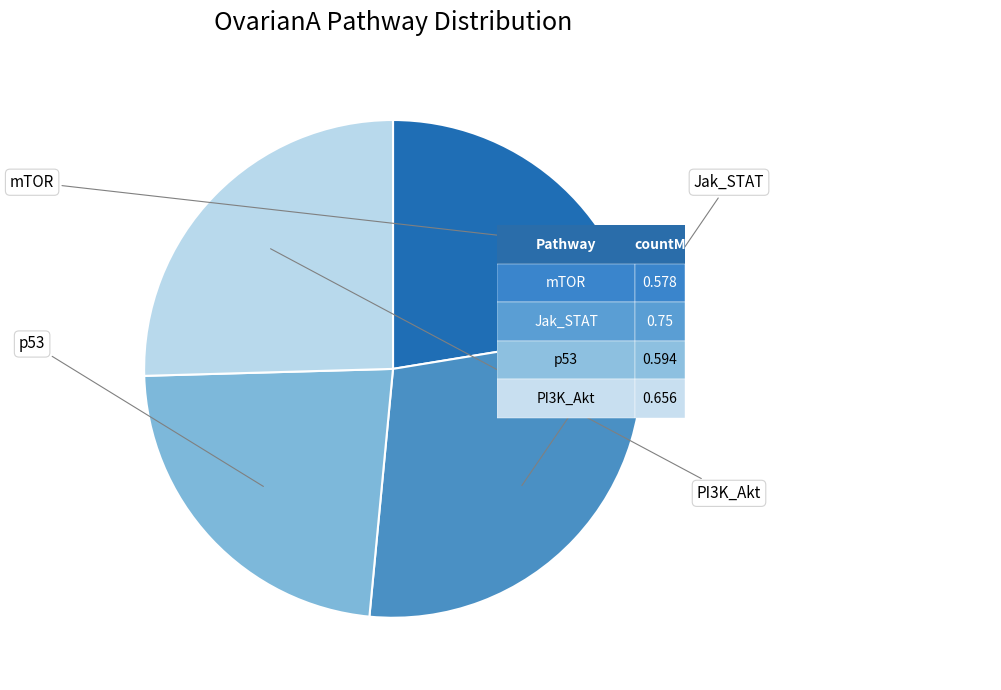

Is there any slice that represents more than half of the pie?

No